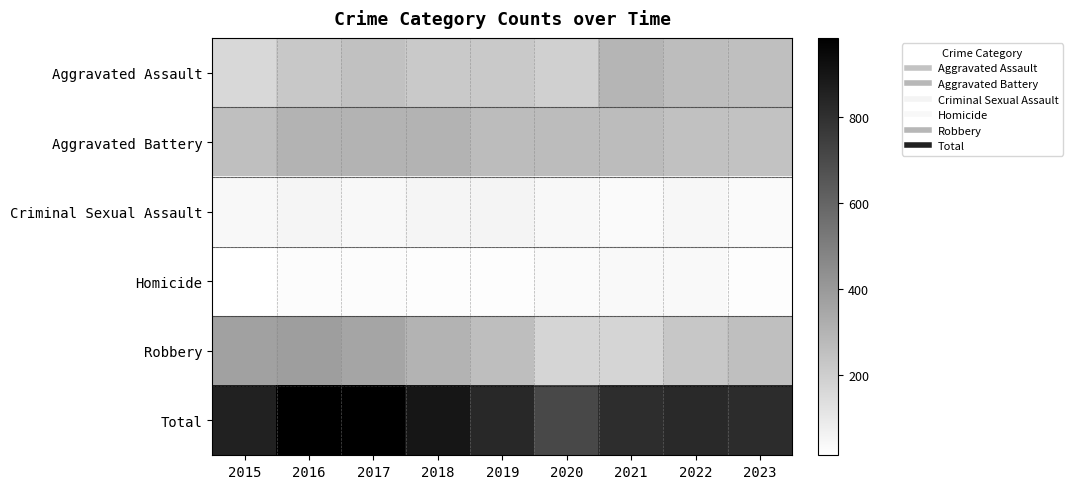

What is the difference between the highest and lowest values at 2015?

838